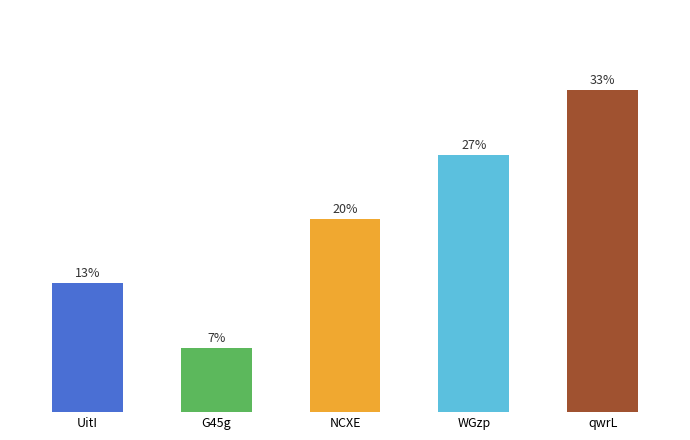

The value at WGzp is 1. True or false?

False